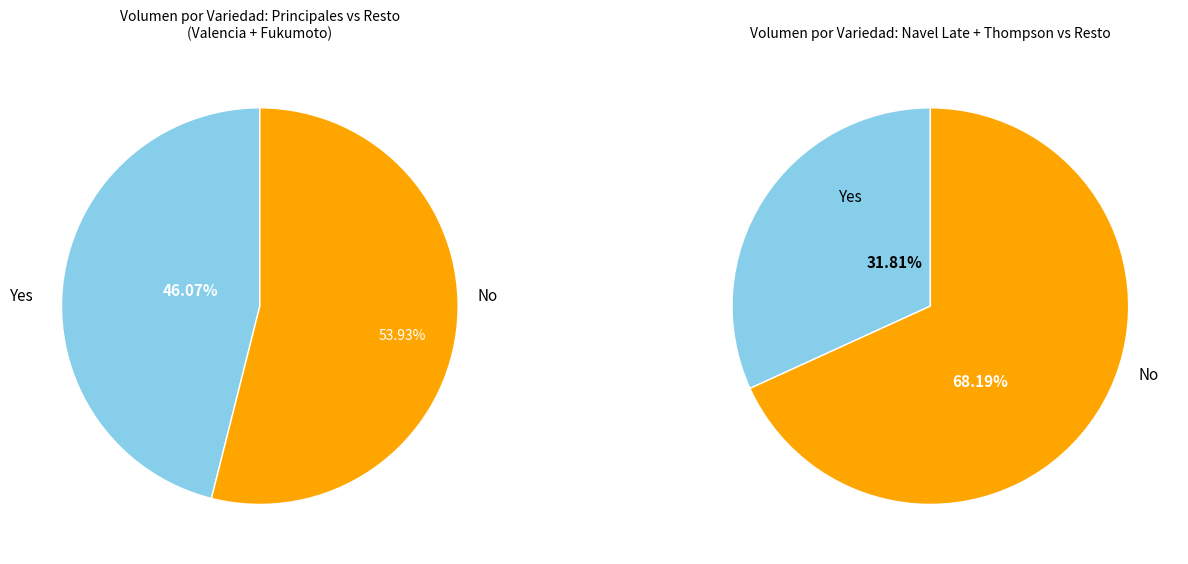

Is it true that Navel Late is 10% of the pie?

True